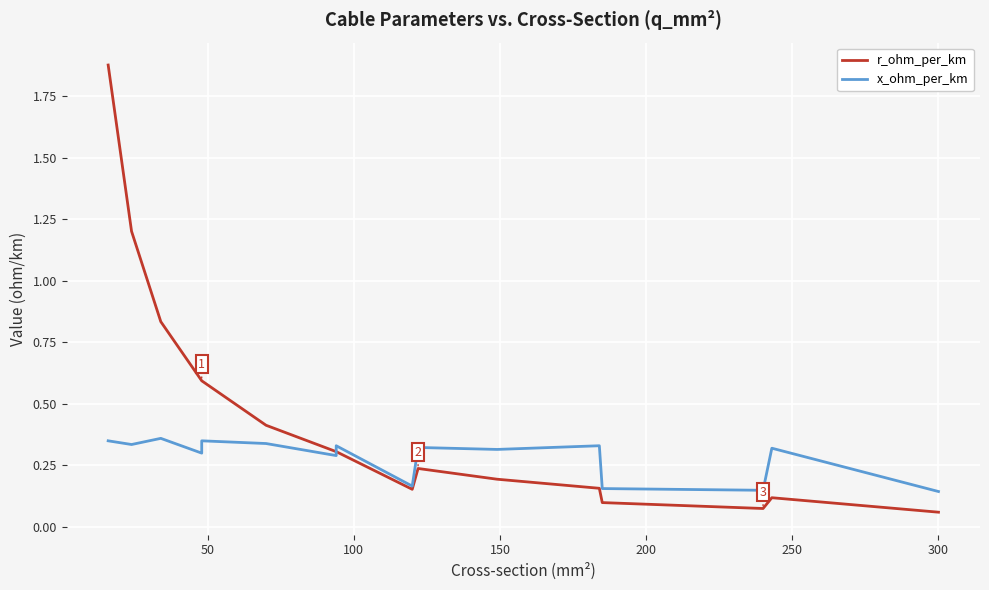

Reading left to right, what are all the values shown in this chart?

r_ohm_per_km: 1.9	1.2	0.8	0.6	0.6	0.4	0.3	0.3	0.2	0.2	0.2	0.2	0.1	0.1	0.1	0.1
x_ohm_per_km: 0.3	0.3	0.4	0.3	0.3	0.3	0.3	0.3	0.2	0.3	0.3	0.3	0.2	0.1	0.3	0.1